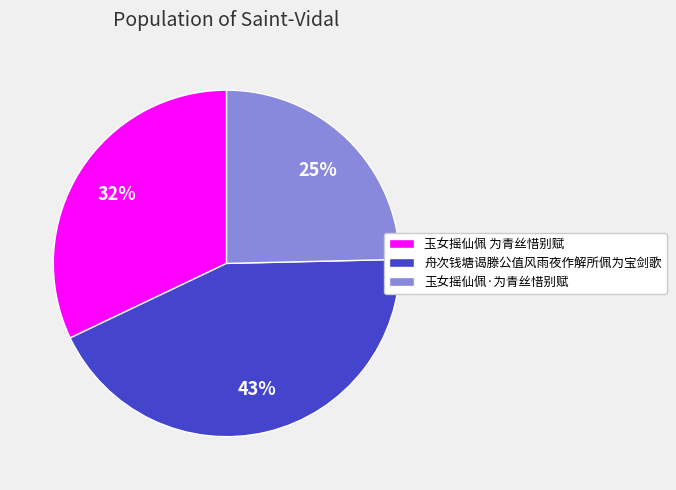

To the nearest percent, what percentage of the pie is 玉女摇仙佩·为青丝惜别赋?

25%